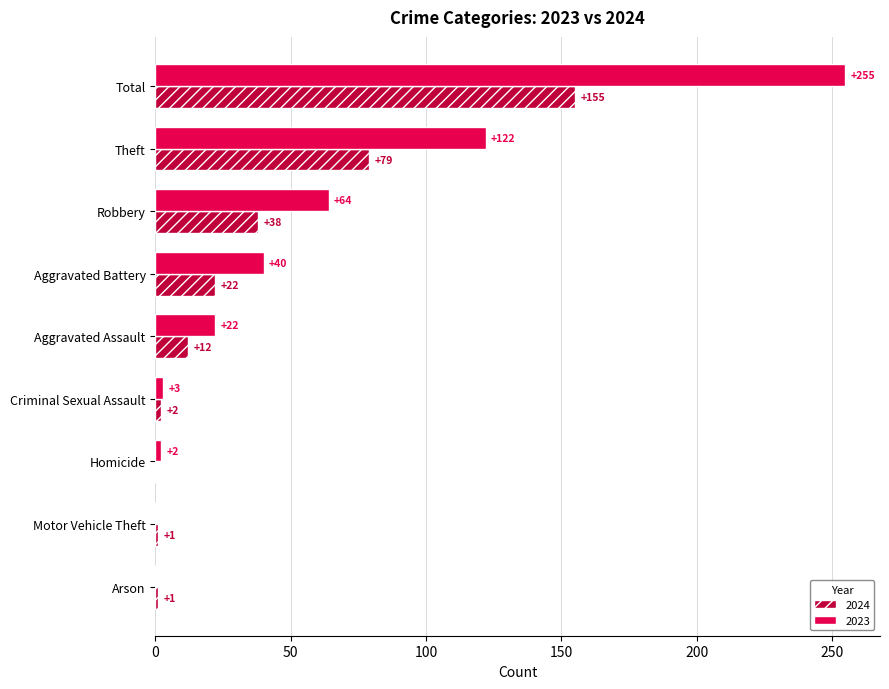

Is the value of 2023 at Robbery greater than the value of 2024 at Aggravated Assault?

Yes